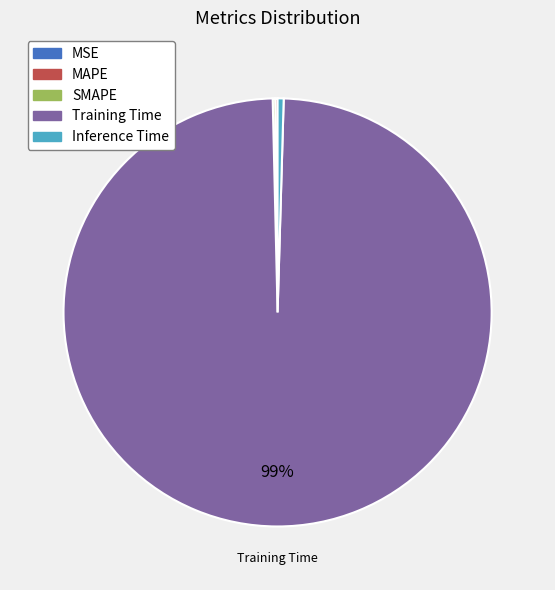

Is there a majority slice in this chart?

Yes